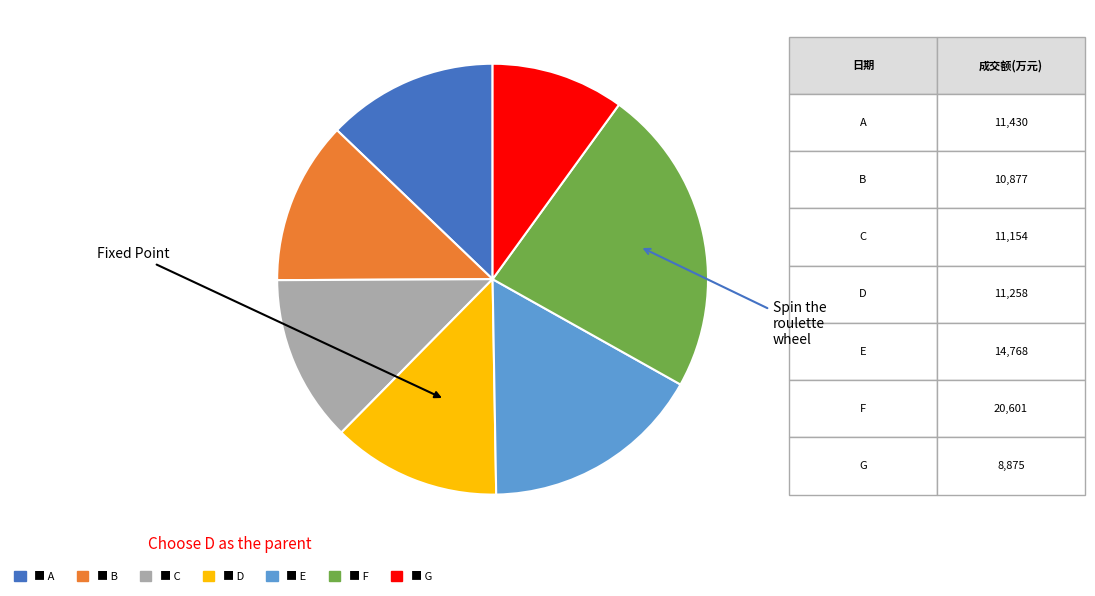

How many segments does this pie chart have?

7